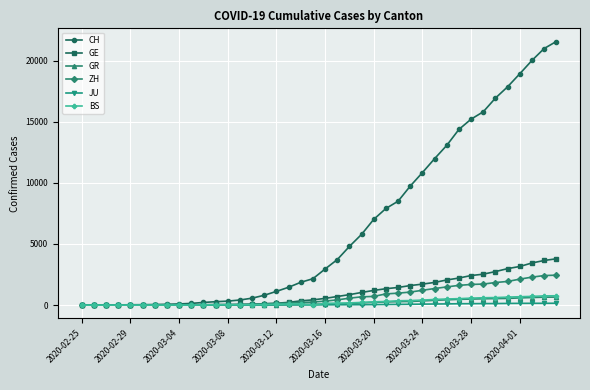

Which series has the largest range (max minus min)?

CH